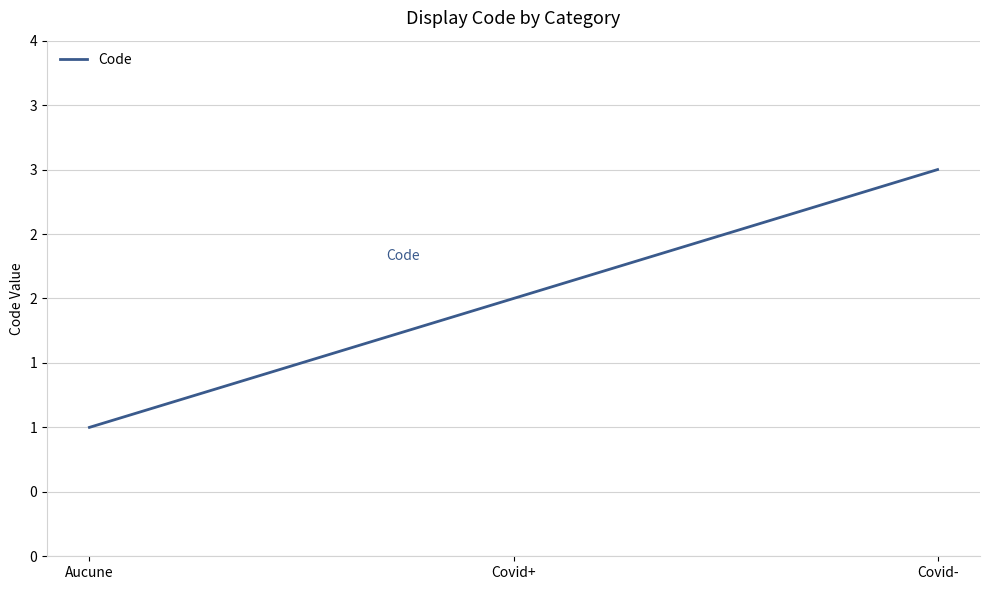

List the labels in order of value, largest first.

Covid-, Covid+, Aucune